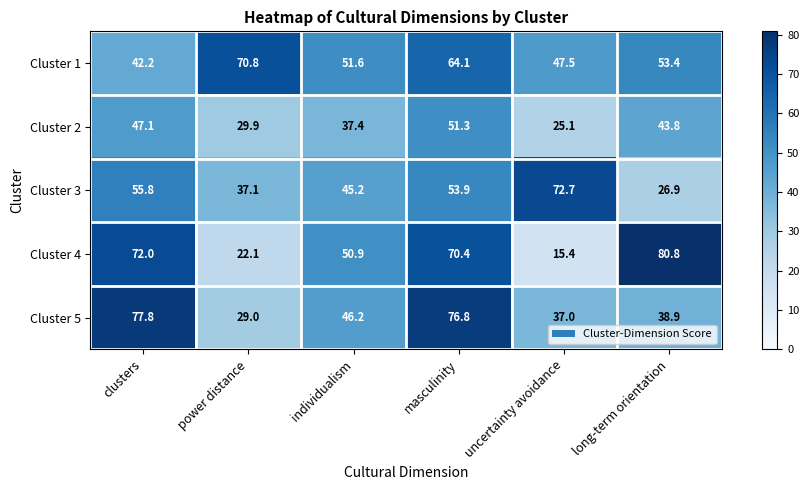

Is it true that Cluster 4 equals 4.8 at uncertainty avoidance?

False